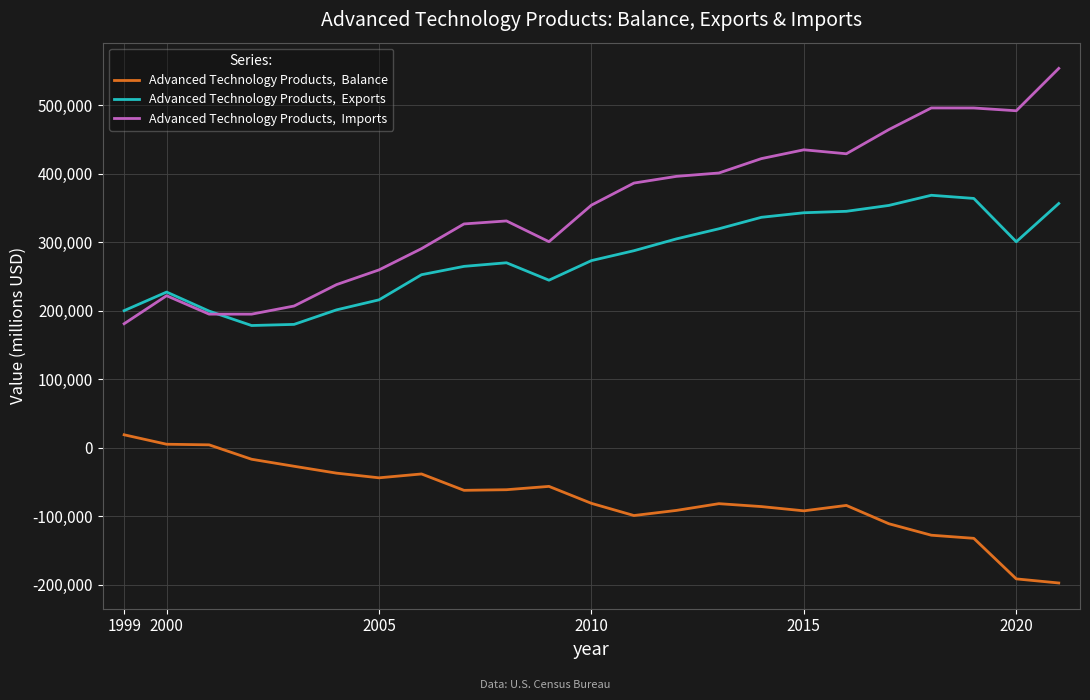

What is the greatest value displayed?

553781